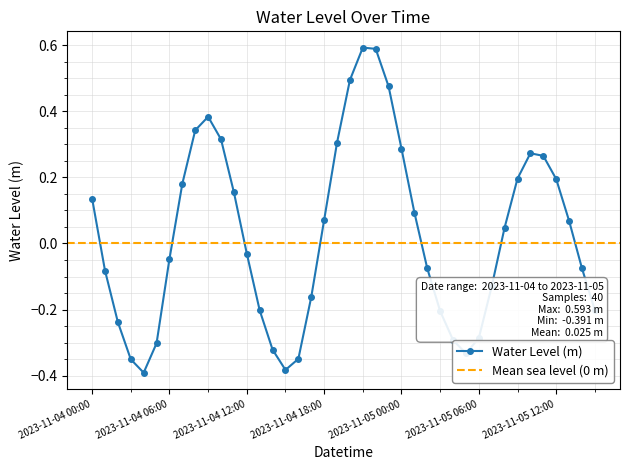

What is the value of the 20th point from the left?

0.3